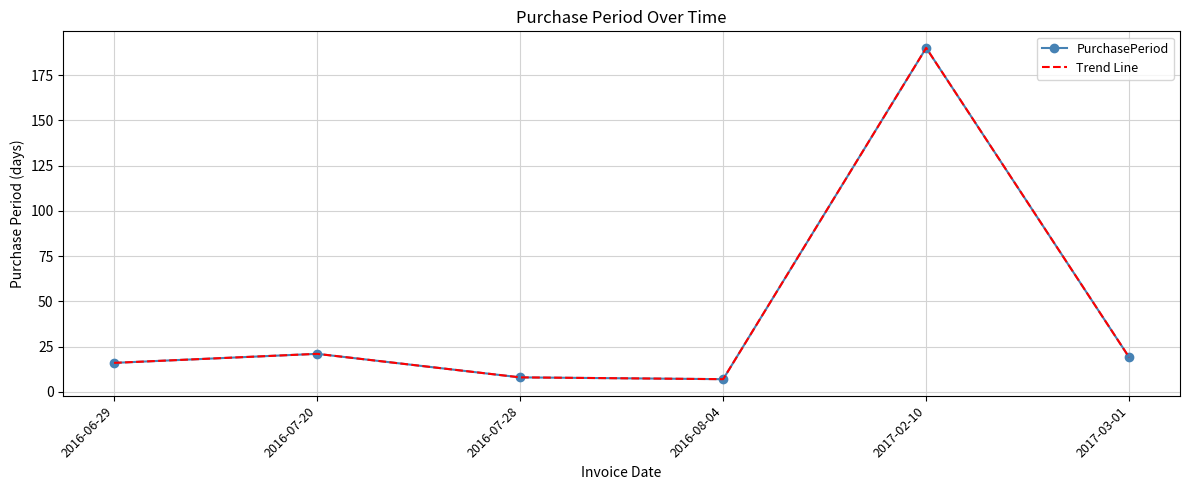

At which category does PurchasePeriod reach its first local valley?

2016-08-04